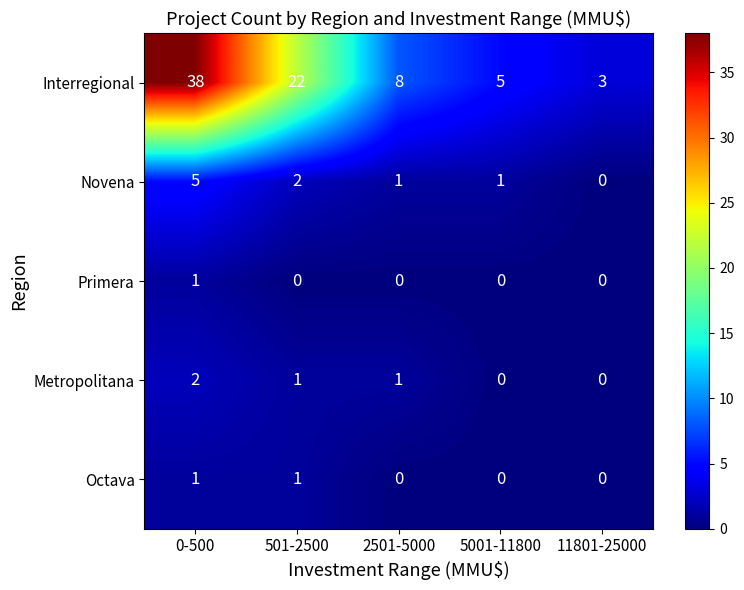

Which series has the largest total across all categories?

Interregional